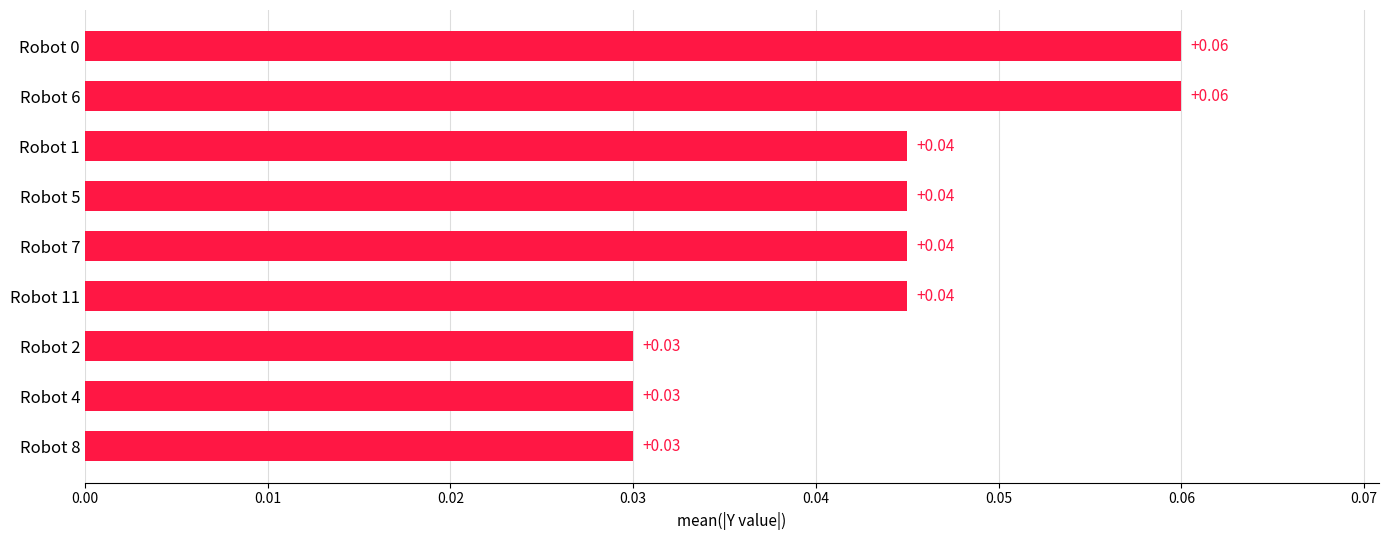

How many bars are there in total?

9